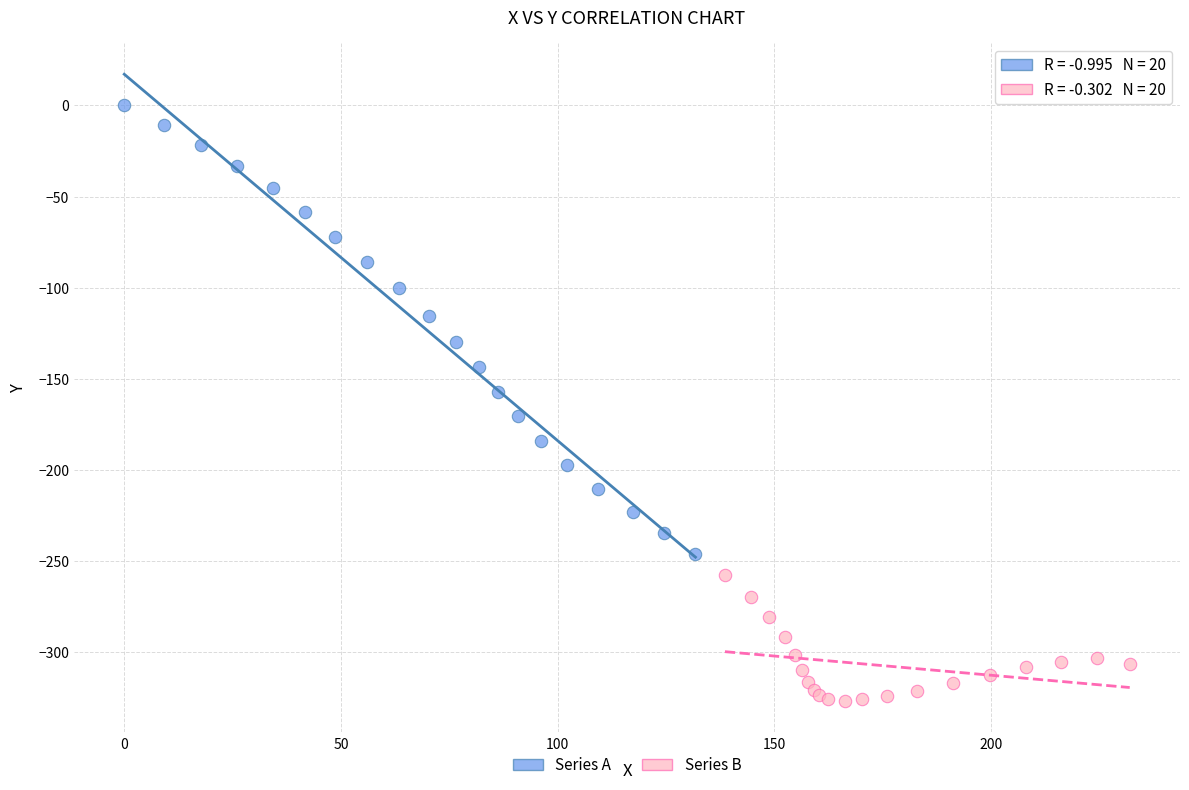

Which series has the widest spread of Y values?

Series A